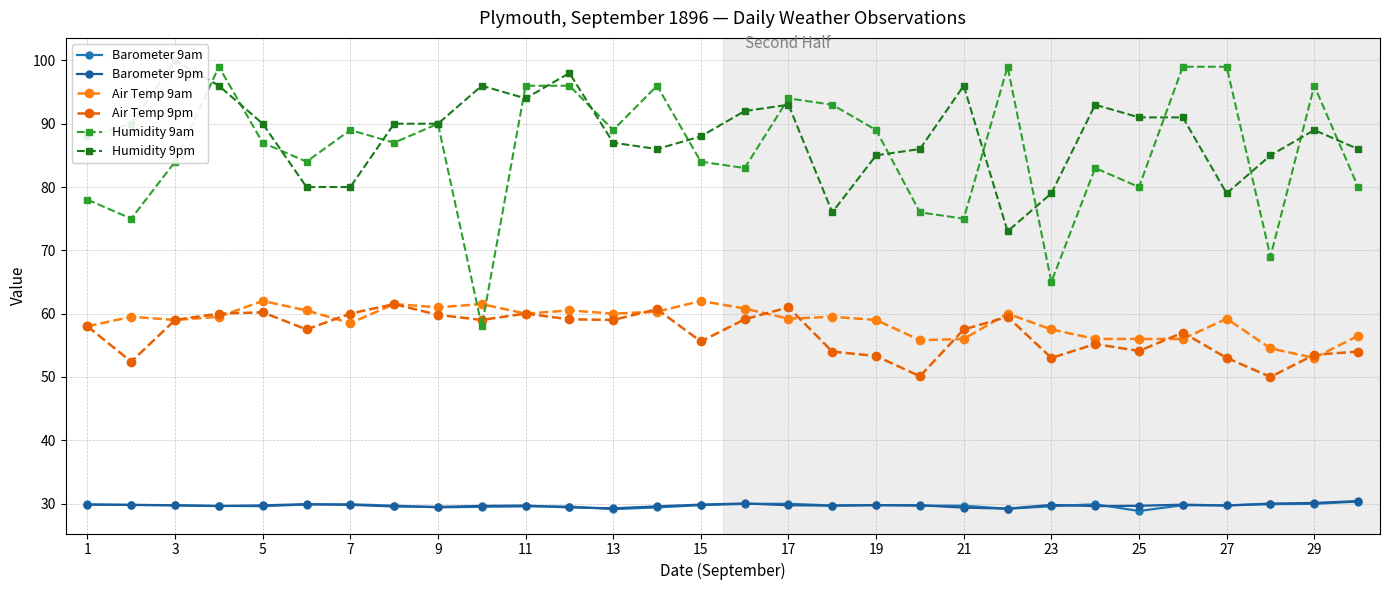

At which label is Barometer 9pm closest to 29?

21